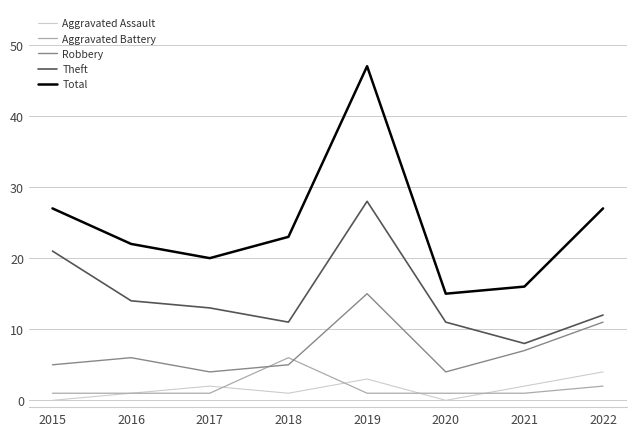

At which label is Theft closest to 18?

2015